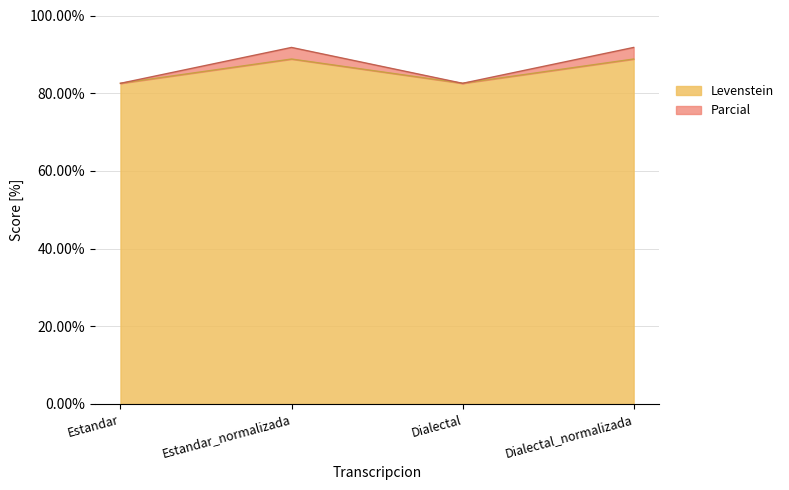

Rank the series at Estandar_normalizada from highest to lowest value.

Parcial, Levenstein